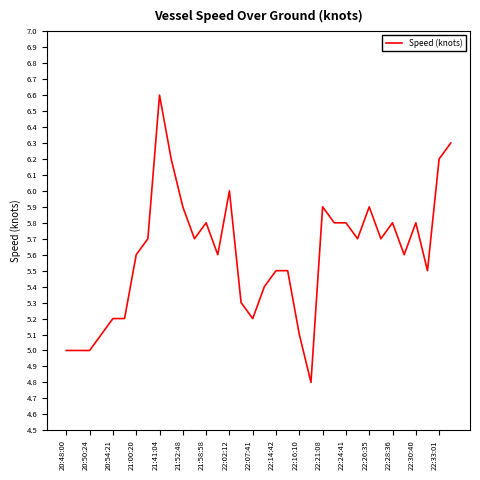

How many series are shown in this chart?

1